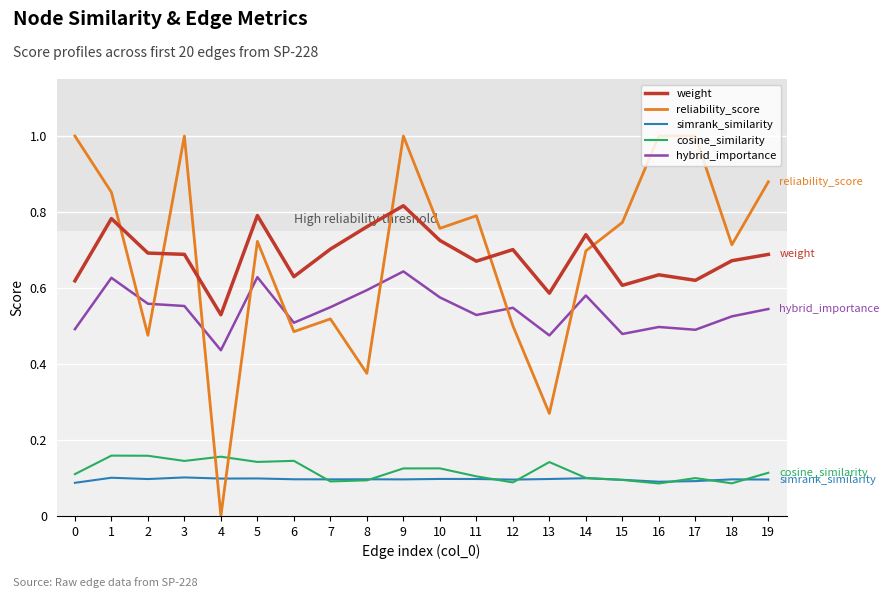

What is the greatest value displayed?

1.0